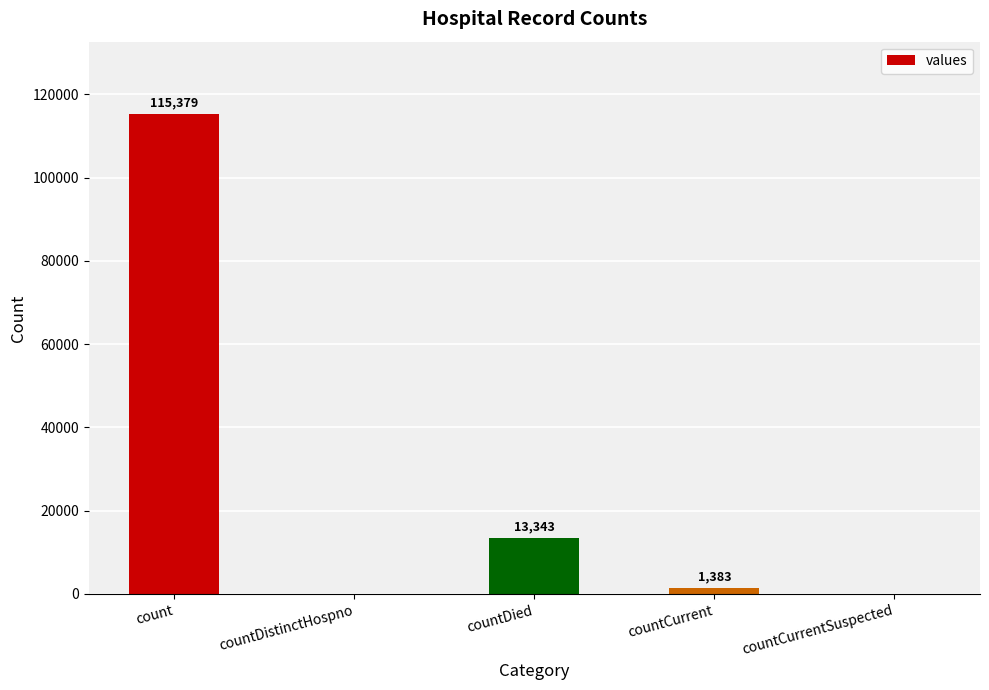

How many data points does each series have?

5